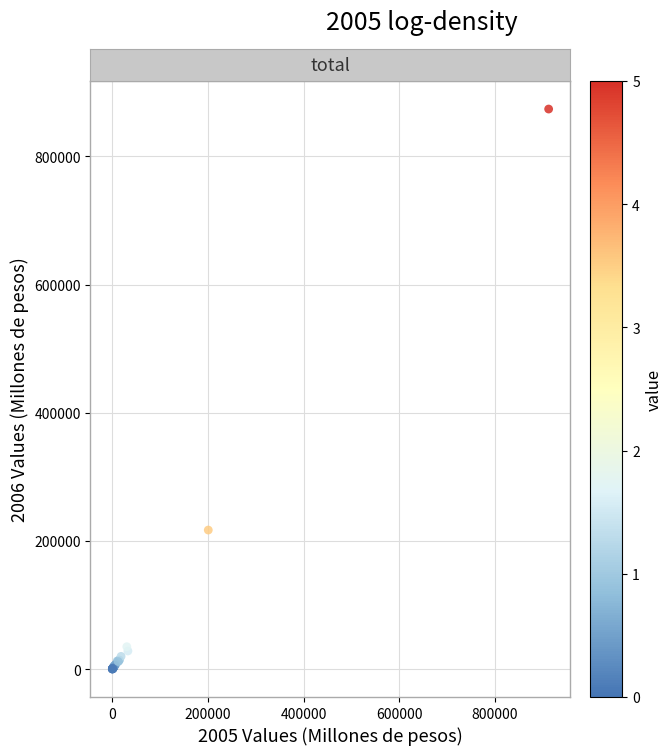

What Y value in the scatter plot is closest to 437040?

217014.7